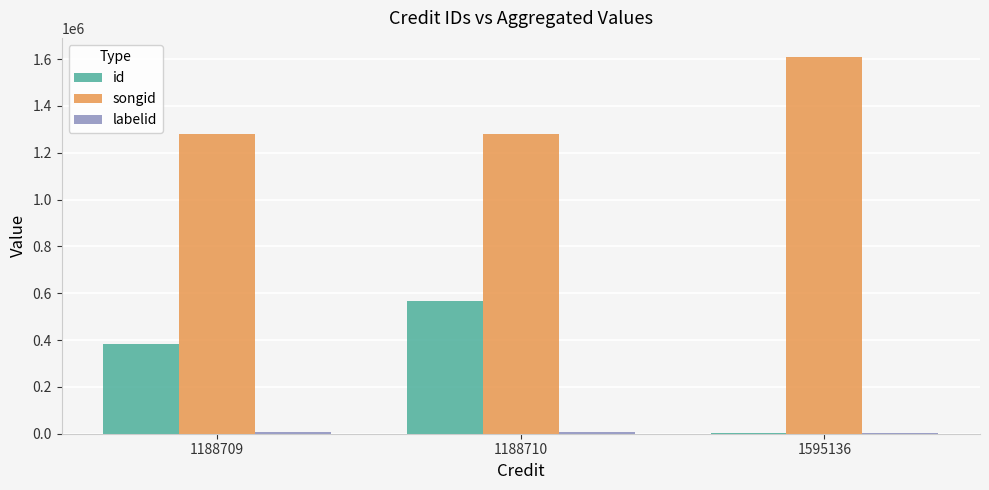

At which category is the sum across all series the highest?

1188710